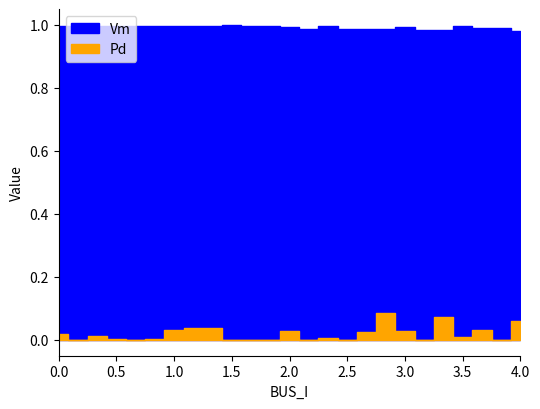

What is the difference between the maximum and minimum values in the Pd series?

0.1